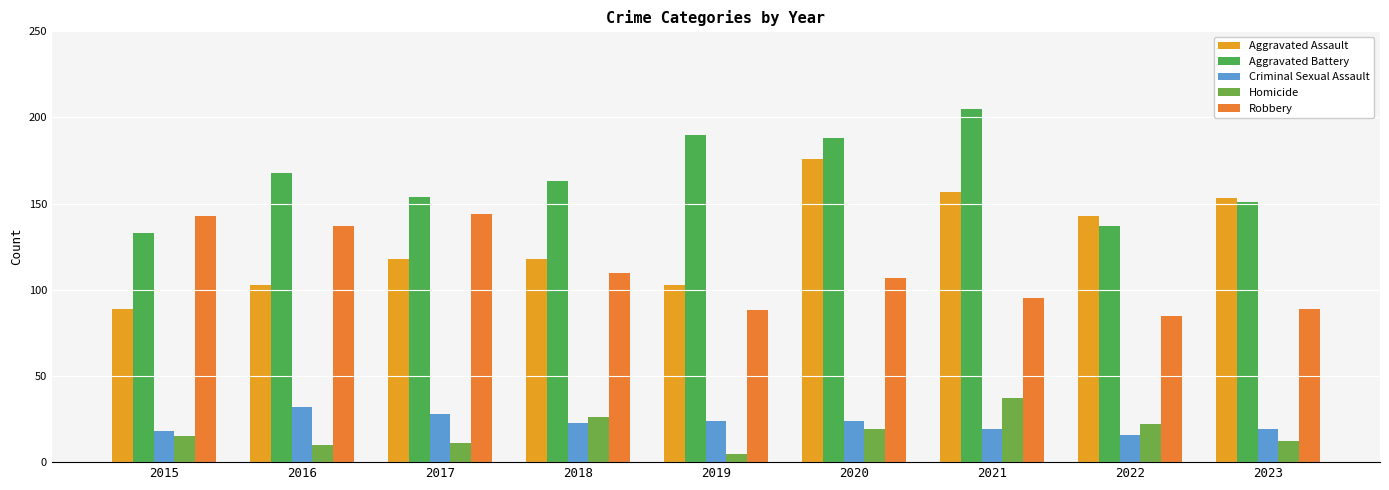

Which category has the highest value across all series?

2021